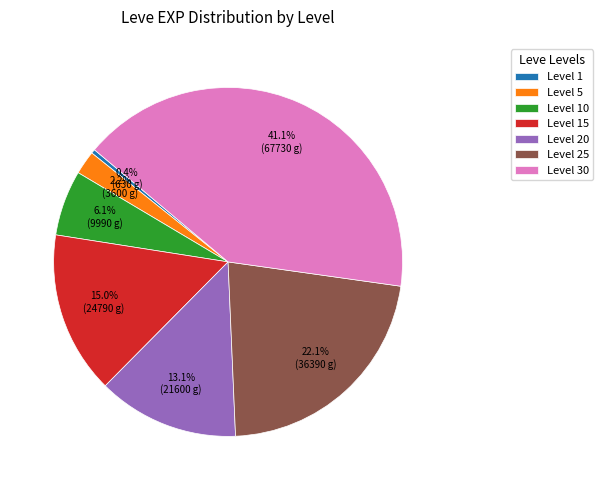

True or false: Level 30 accounts for 50% of the total.

False